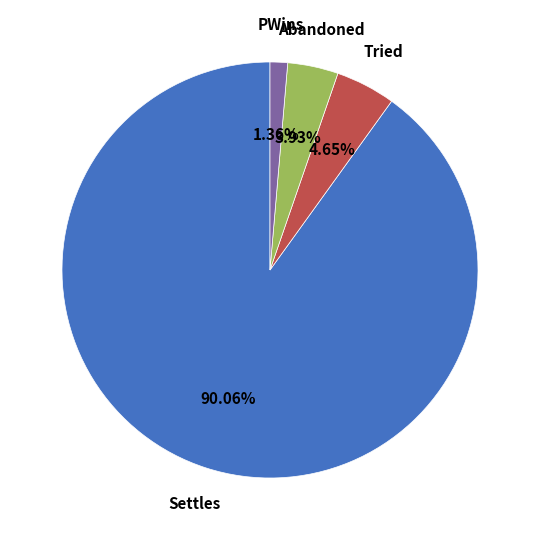

To the nearest percent, what is the difference between the largest and smallest slice percentages?

89%